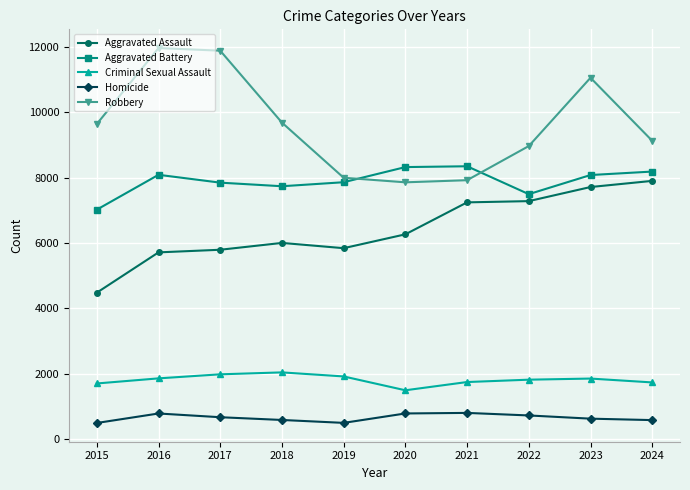

What is the maximum value shown in the chart?

11960